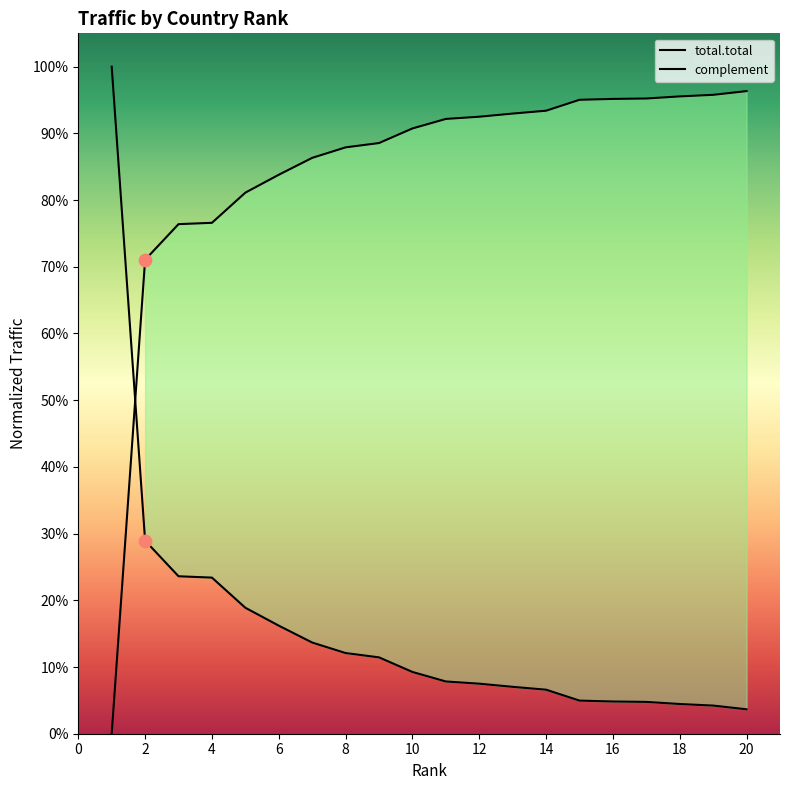

At how many categories does at least one series exceed 0?

20